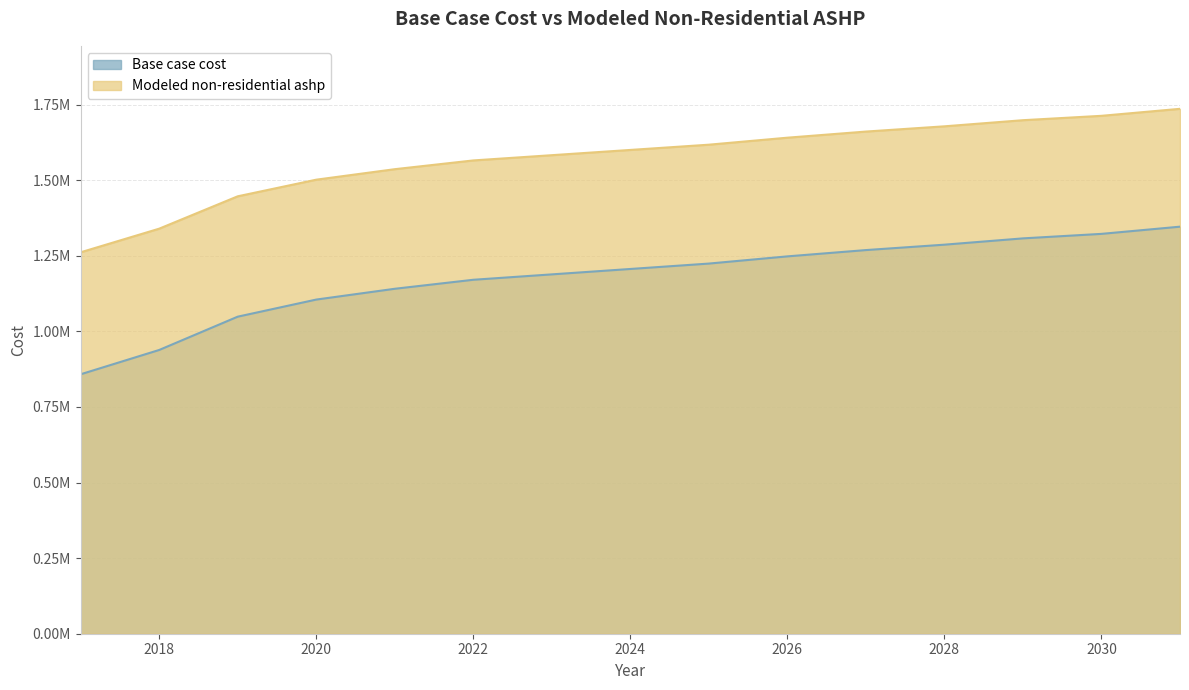

Which category has the highest value in the Modeled non-residential ashp series?

2031